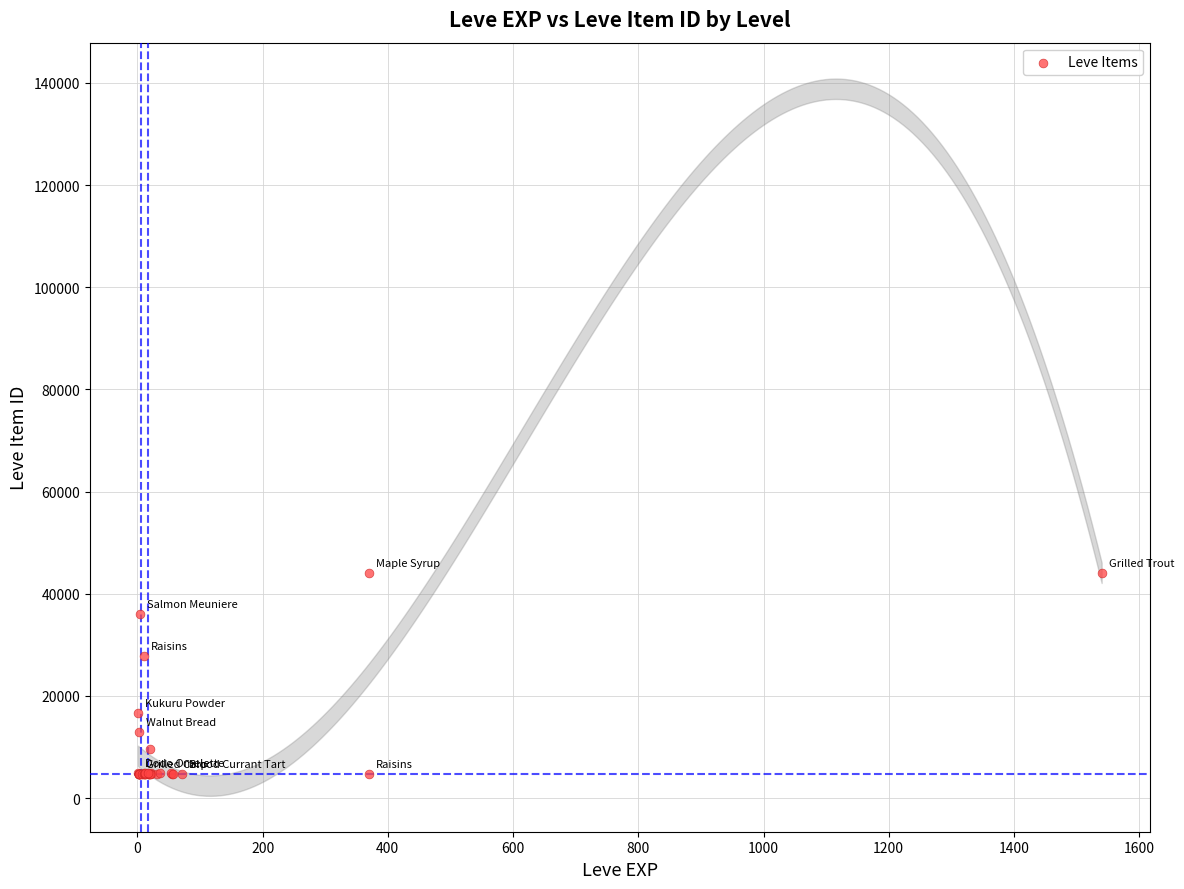

What Y value in the scatter plot is closest to 24367?

27884